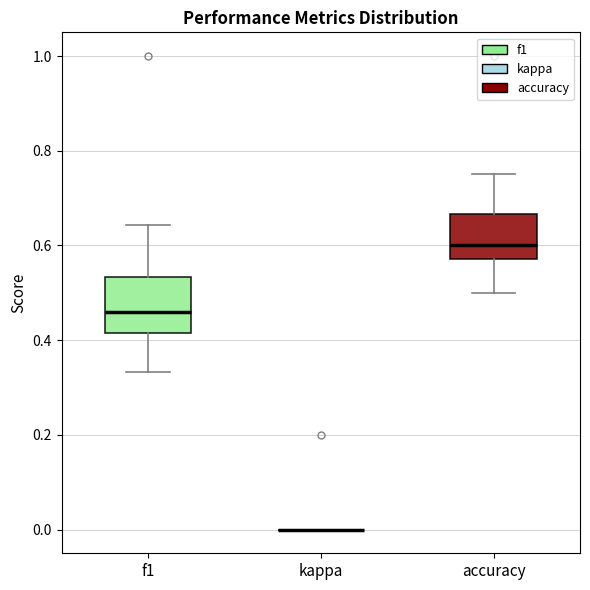

Comparing the boxes themselves (not the whiskers), which one is the tallest?

f1